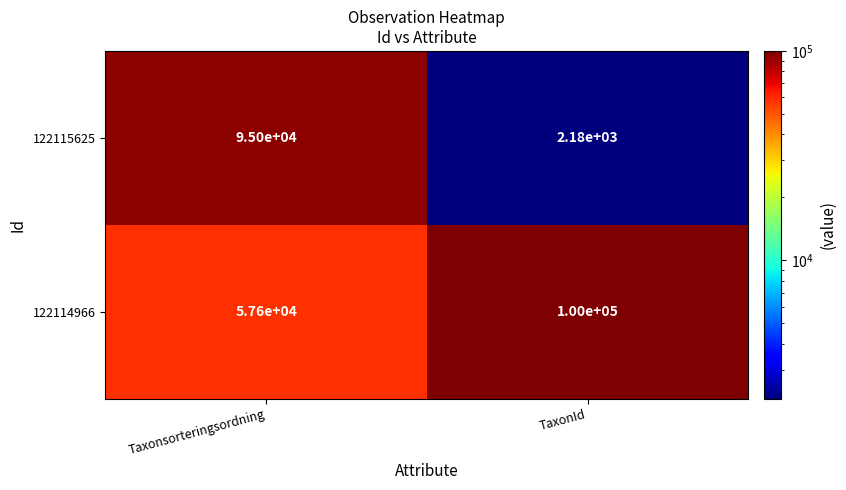

What is the difference between the 122114966 values at Taxonsorteringsordning and TaxonId?

42400